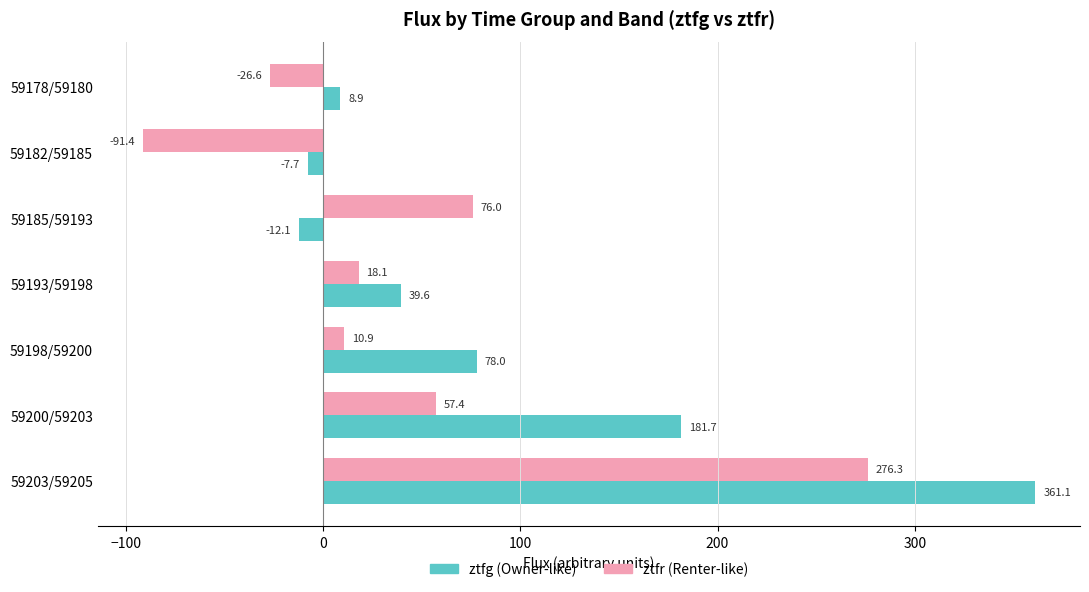

Which label corresponds to the smallest value in the chart?

59182/59185